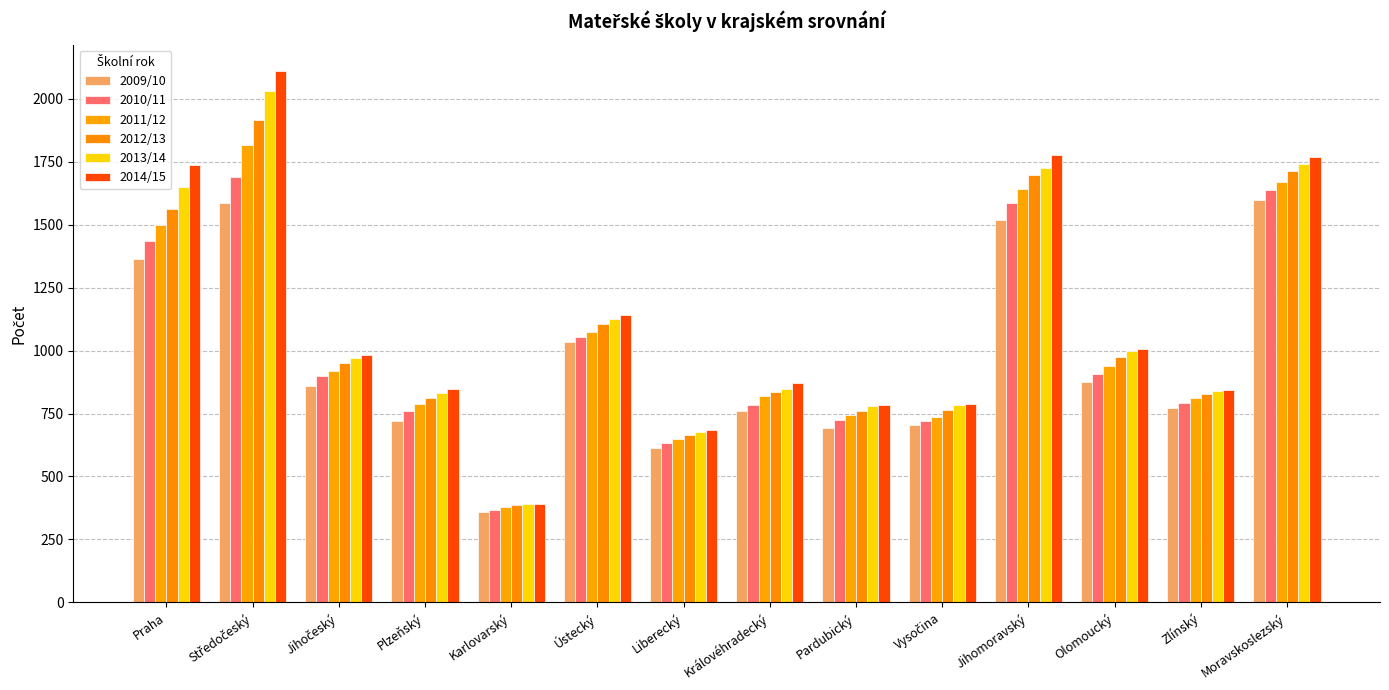

What is the sum of all 2009/10 values?

13452